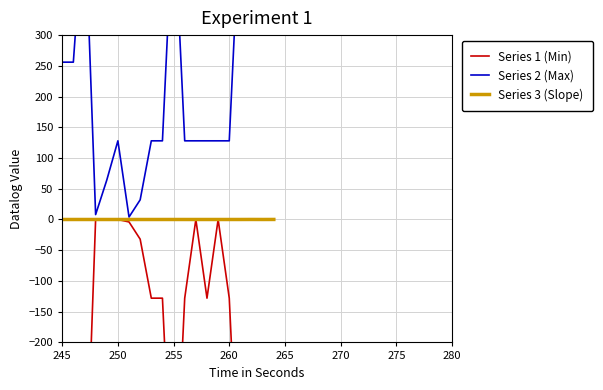

What is the label of the 11th point from the left?

255